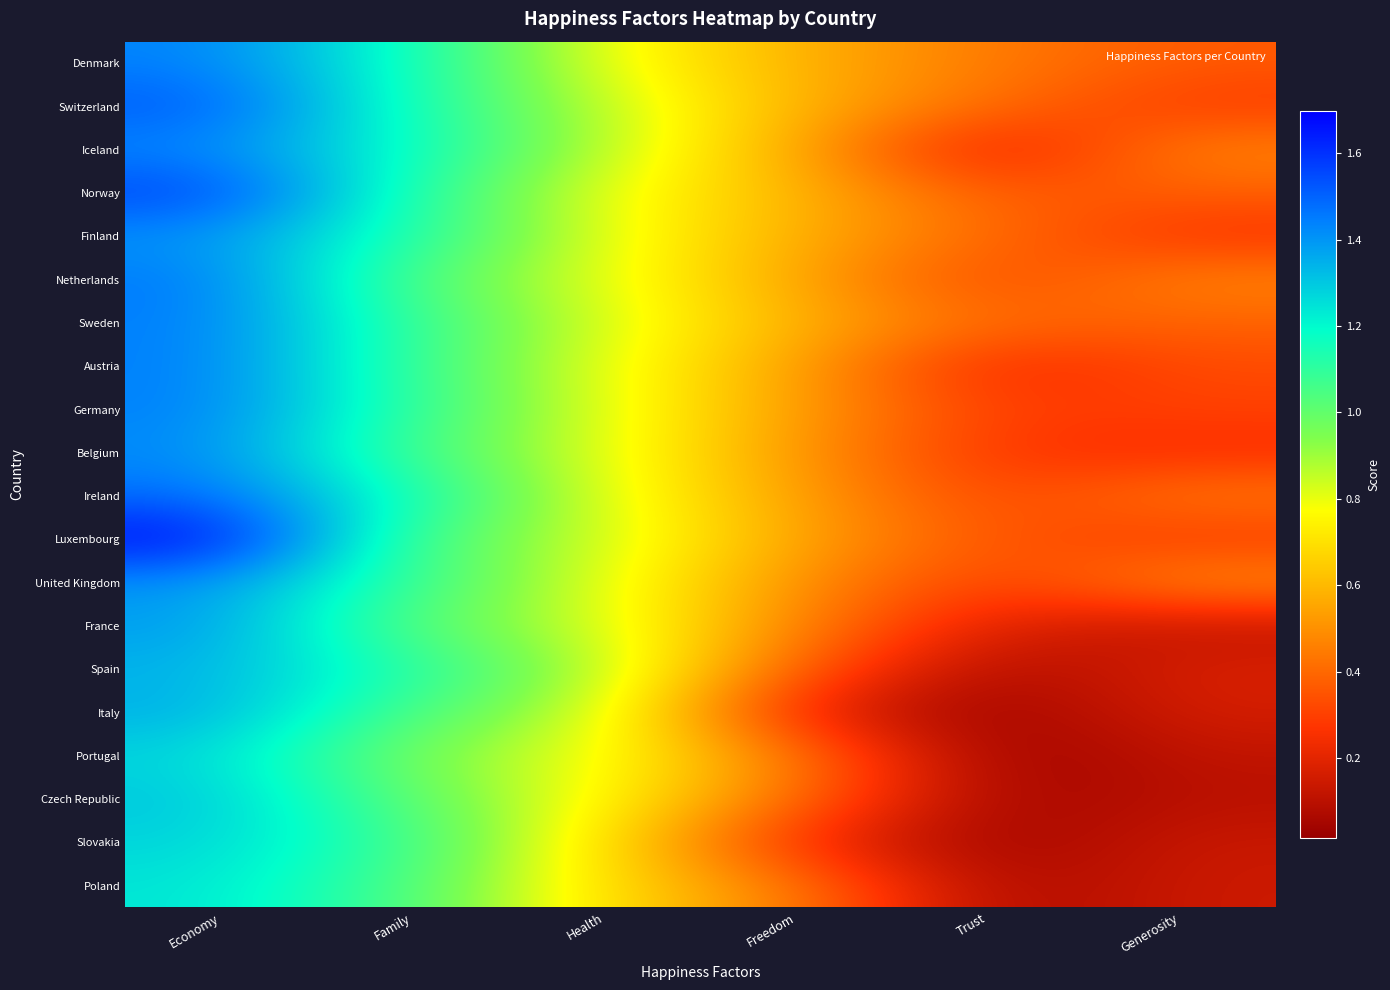

List the series in order of their peak value, lowest first.

Poland, Portugal, Slovakia, Czech Republic, Spain, Italy, France, United Kingdom, Finland, Belgium, Iceland, Denmark, Germany, Austria, Sweden, Netherlands, Ireland, Switzerland, Norway, Luxembourg